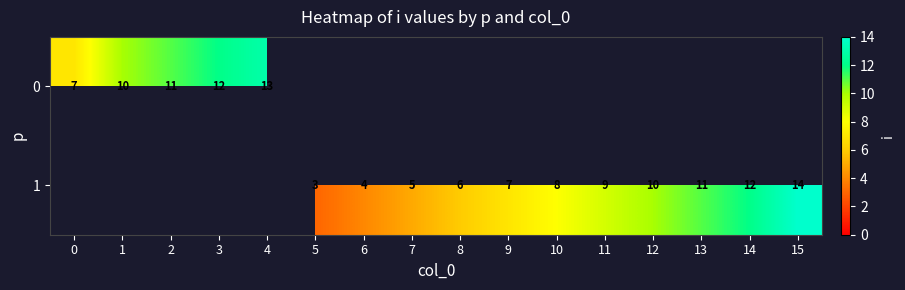

Is it true that 1 equals 6 at 8?

True